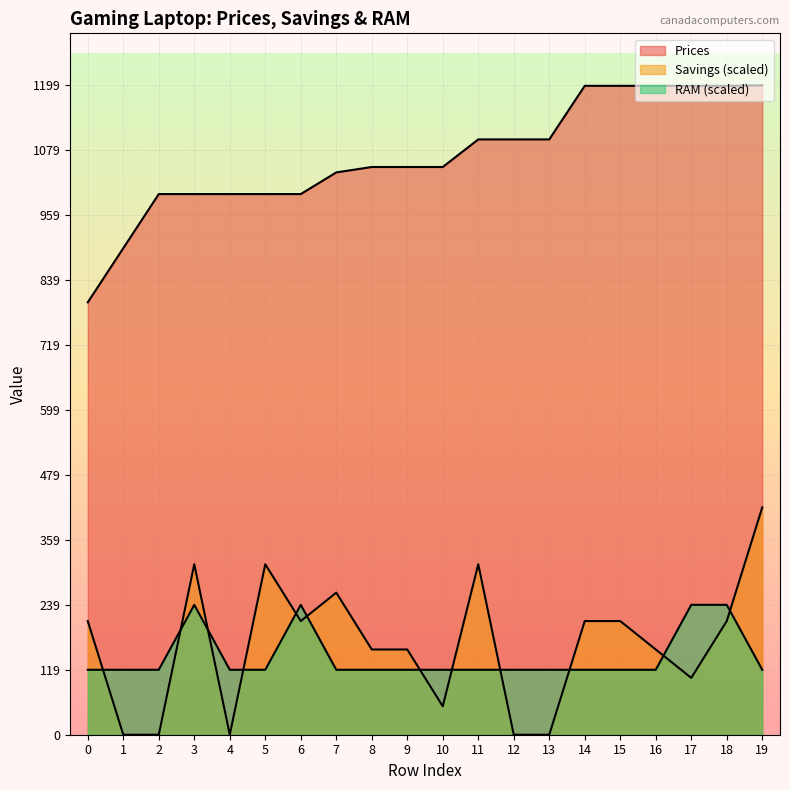

How many lines are shown in the chart?

3